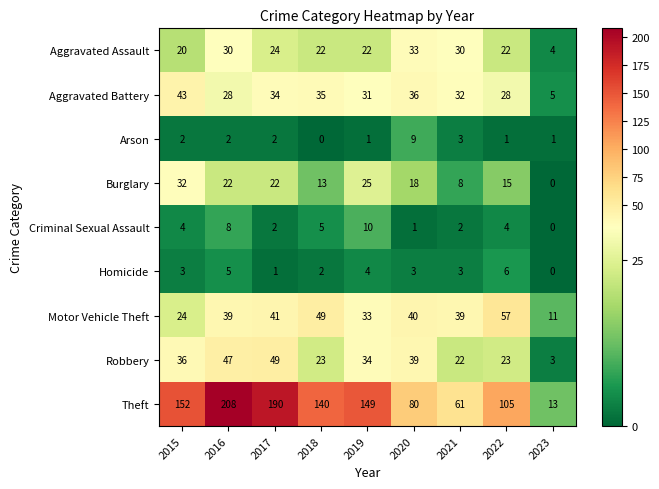

True or false: Aggravated Assault has a value of 38 at 2018.

False